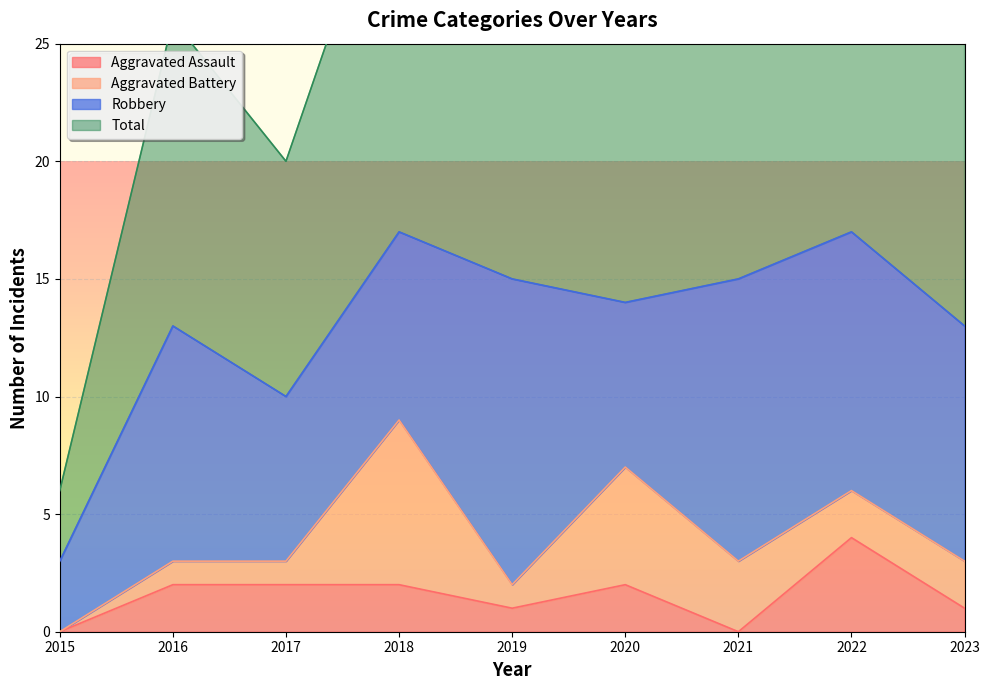

The Aggravated Assault series shows 2 at 2023. True or false?

False